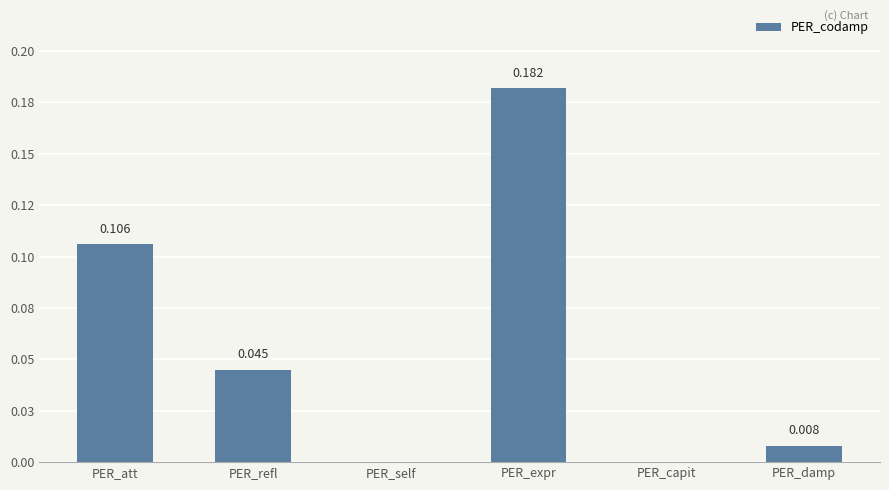

What is the average value?

0.1